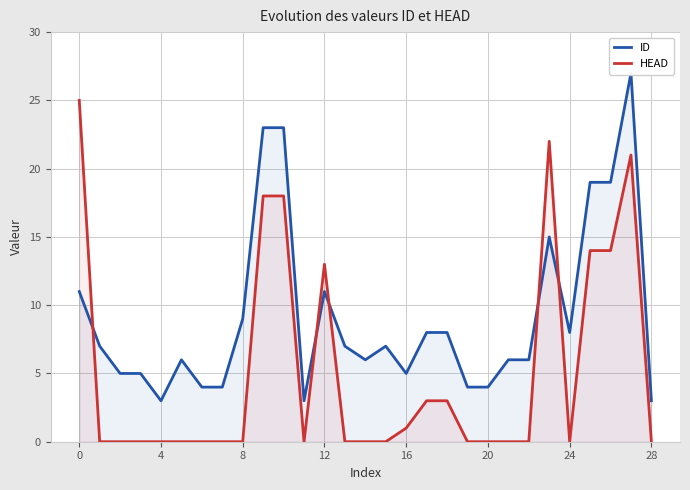

What is the difference between the maximum and minimum values in the HEAD series?

25